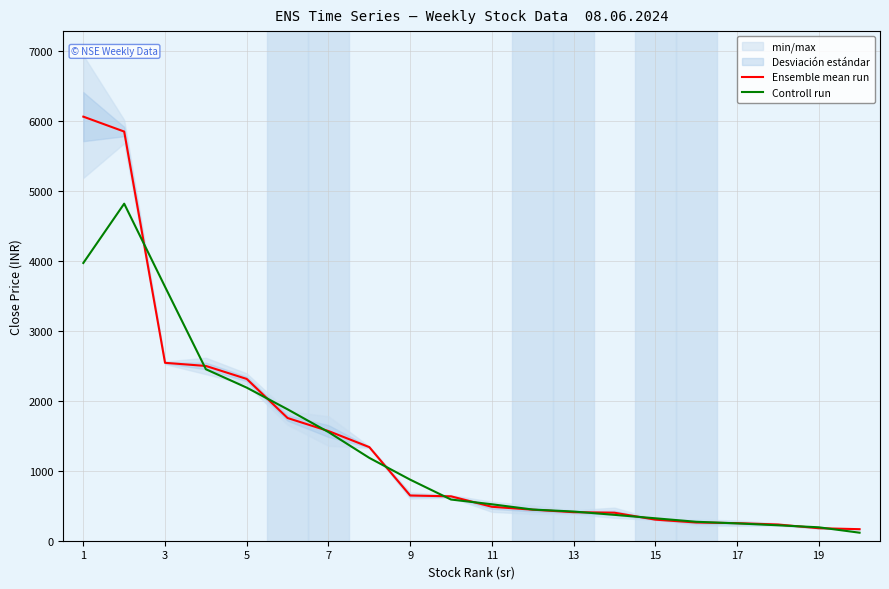

What is the sum of the Ensemble mean run values at 9 and 7?

2214.1